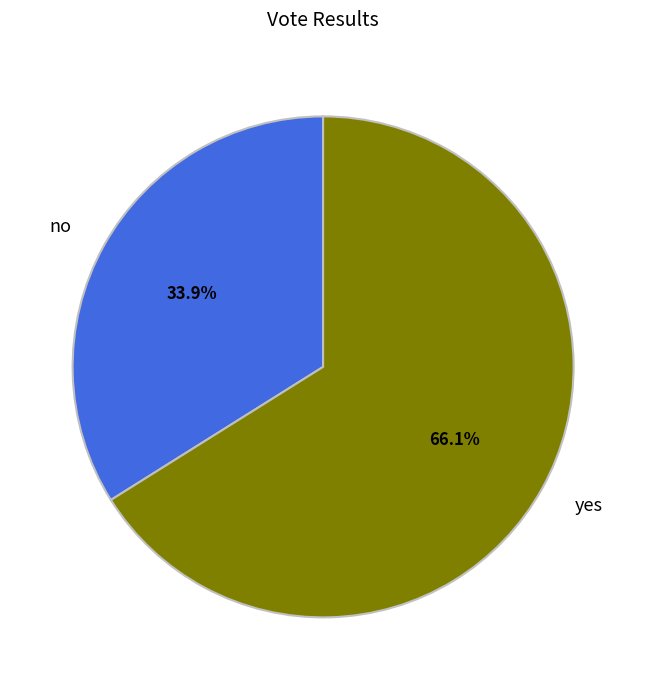

What is the largest slice in the pie chart?

yes